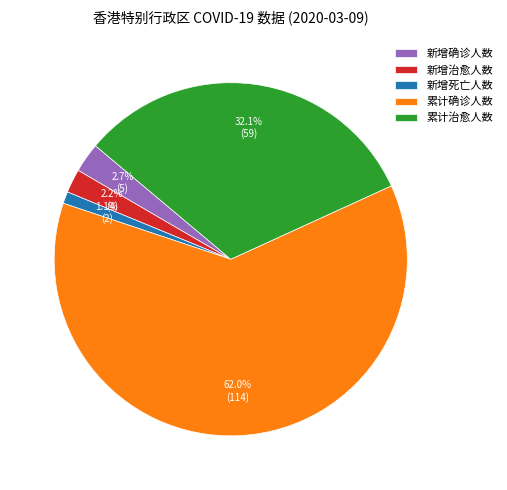

Rank the categories by value from lowest to highest.

新增死亡人数, 新增治愈人数, 新增确诊人数, 累计治愈人数, 累计确诊人数